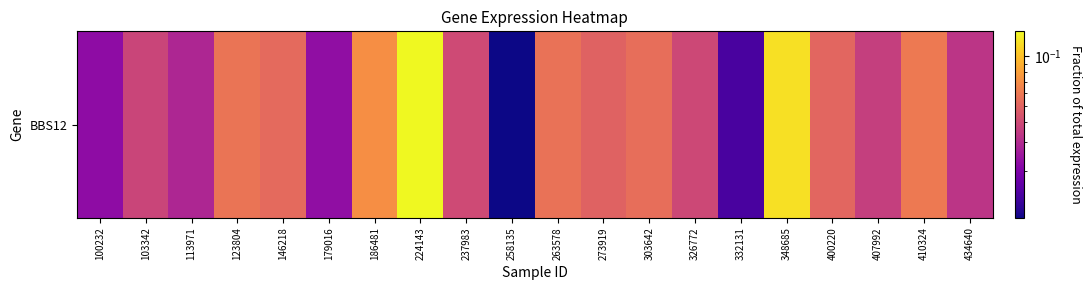

List the labels in order of value, largest first.

224143, 348685, 186481, 410324, 123804, 263578, 303642, 146218, 400220, 273919, 237983, 326772, 103342, 407992, 434640, 113971, 179016, 100232, 332131, 258135